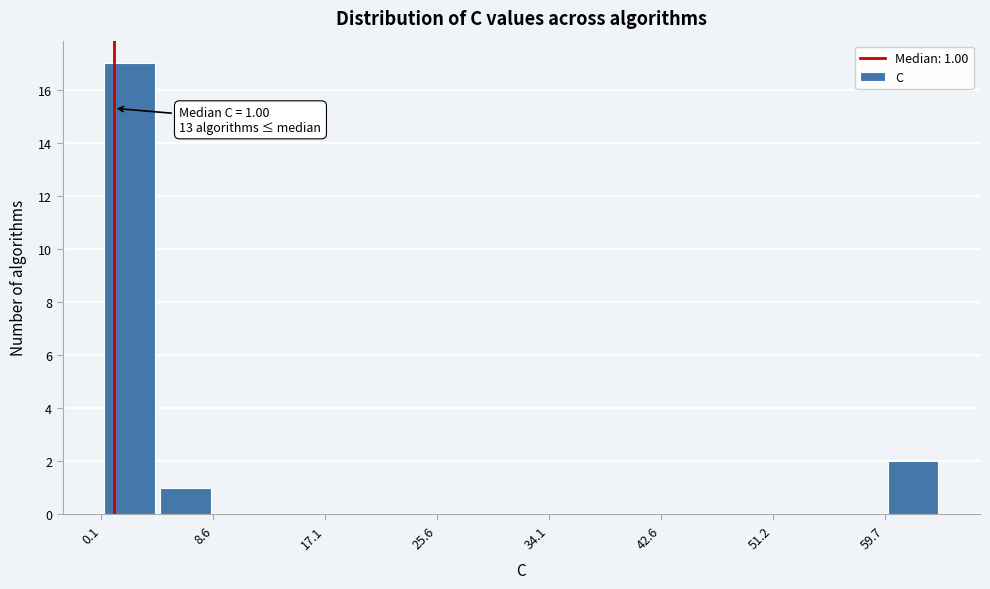

Which range on the x-axis has the tallest bar?

0 to 4